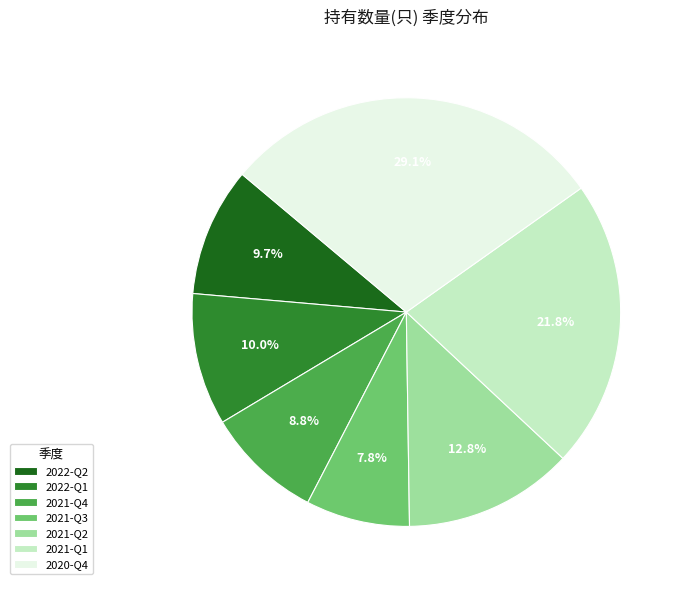

Between 2021-Q4 and 2021-Q3, which is larger?

2021-Q4